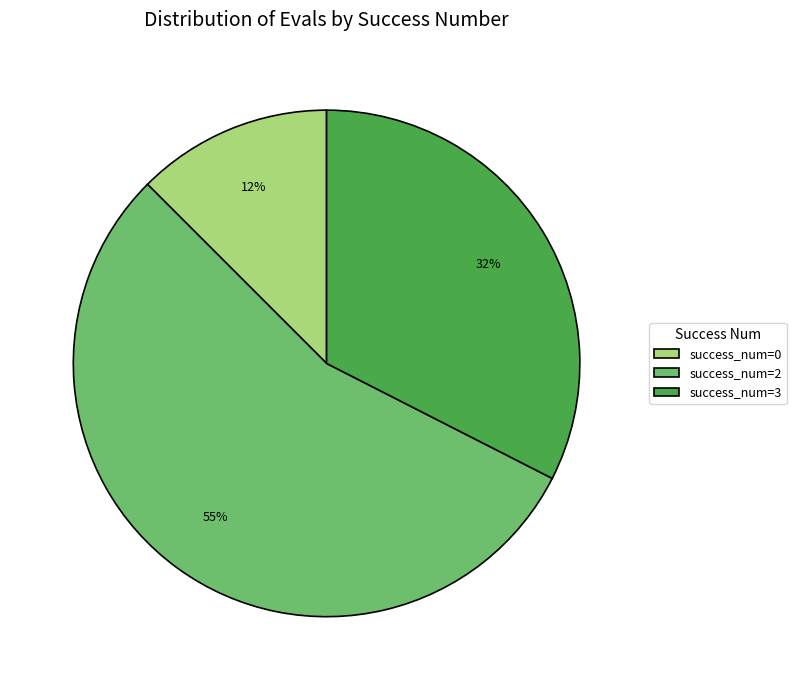

Is it true that success_num=0 is 3% of the pie?

False